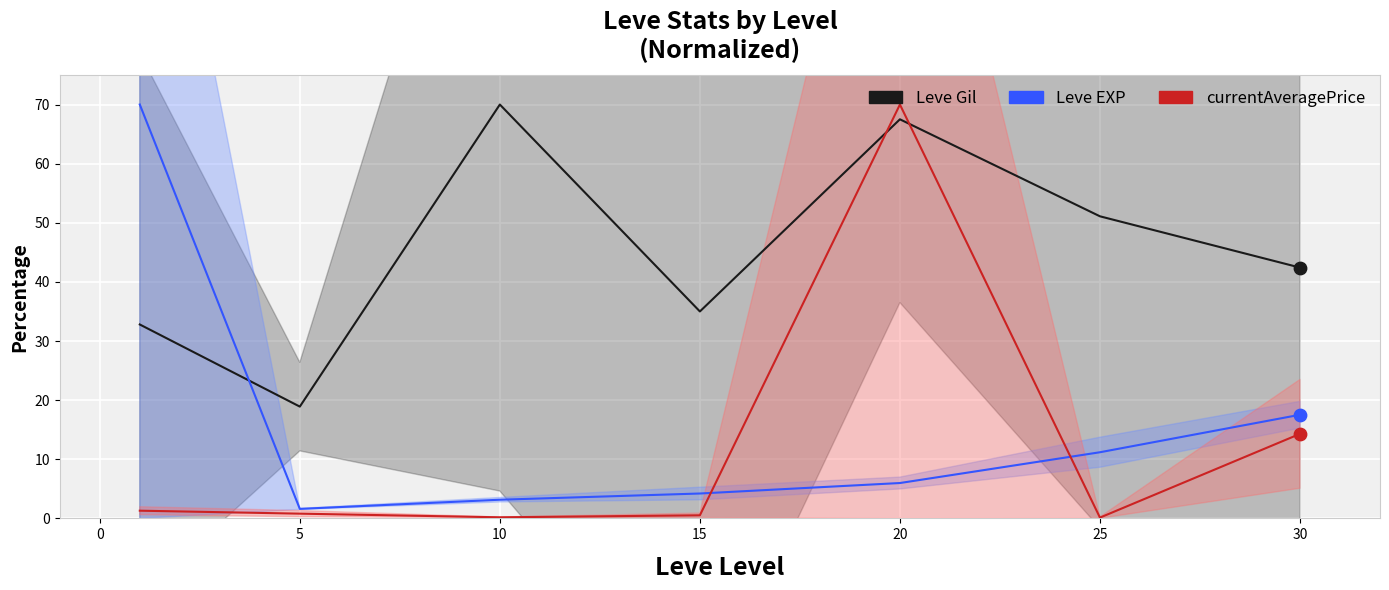

What are all the series names shown in the legend?

Leve Gil, Leve EXP, currentAveragePrice